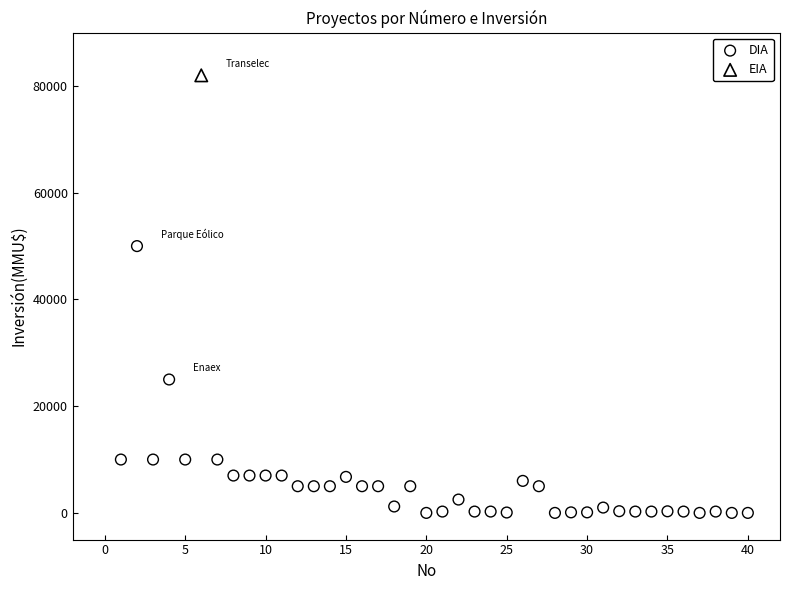

What are all the series names shown in the legend?

DIA, EIA